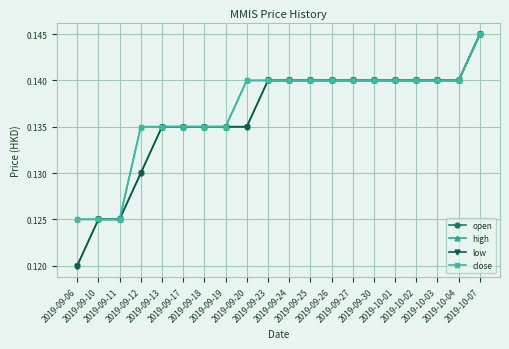

Reading left to right, extract all data points from this chart.

open: 0.1	0.1	0.1	0.1	0.1	0.1	0.1	0.1	0.1	0.1	0.1	0.1	0.1	0.1	0.1	0.1	0.1	0.1	0.1	0.1
high: 0.1	0.1	0.1	0.1	0.1	0.1	0.1	0.1	0.1	0.1	0.1	0.1	0.1	0.1	0.1	0.1	0.1	0.1	0.1	0.1
low: 0.1	0.1	0.1	0.1	0.1	0.1	0.1	0.1	0.1	0.1	0.1	0.1	0.1	0.1	0.1	0.1	0.1	0.1	0.1	0.1
close: 0.1	0.1	0.1	0.1	0.1	0.1	0.1	0.1	0.1	0.1	0.1	0.1	0.1	0.1	0.1	0.1	0.1	0.1	0.1	0.1